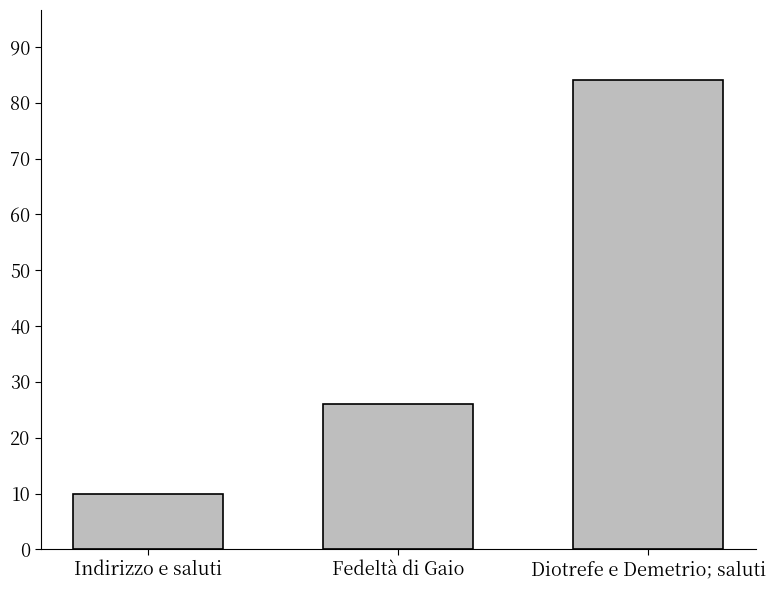

Between Indirizzo e saluti and Fedeltà di Gaio, which is larger?

Fedeltà di Gaio